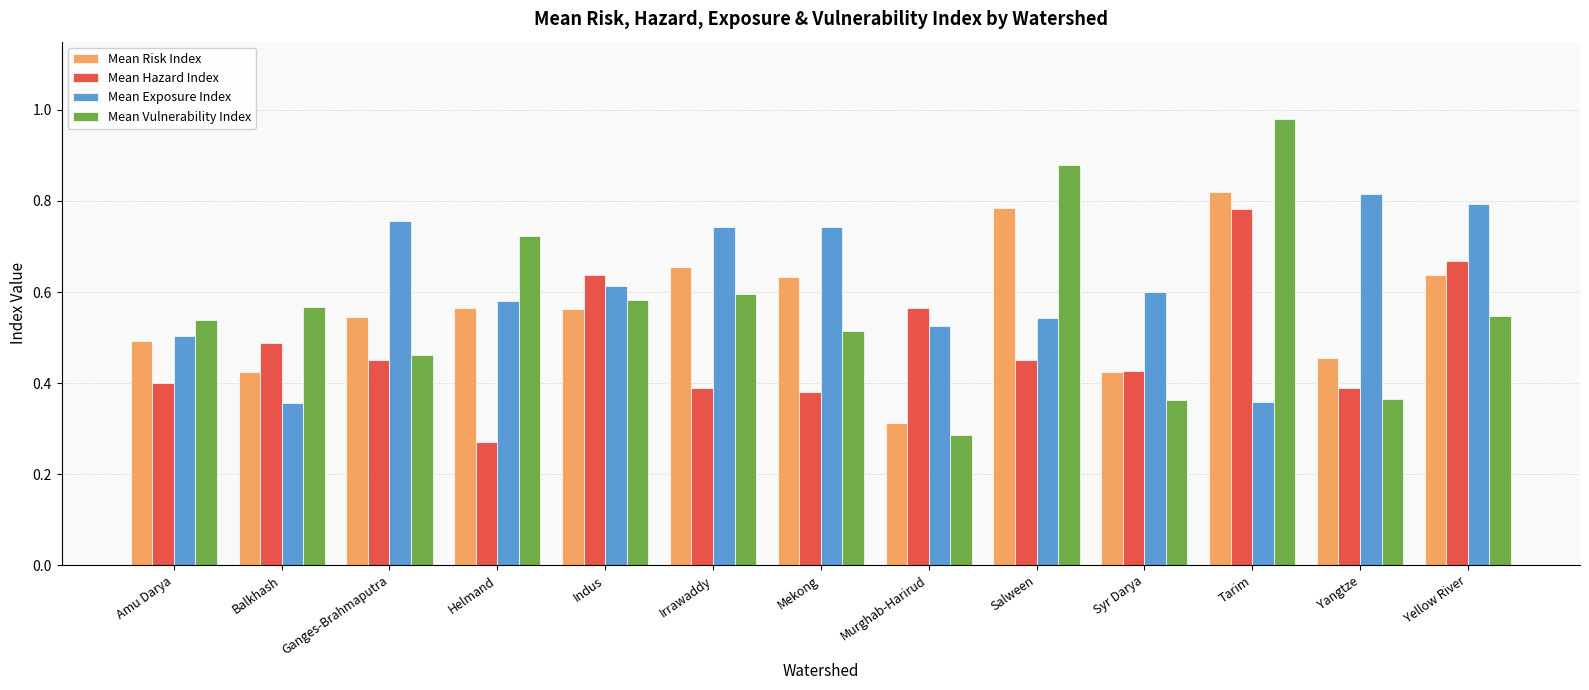

How many categories are shown in the chart?

13